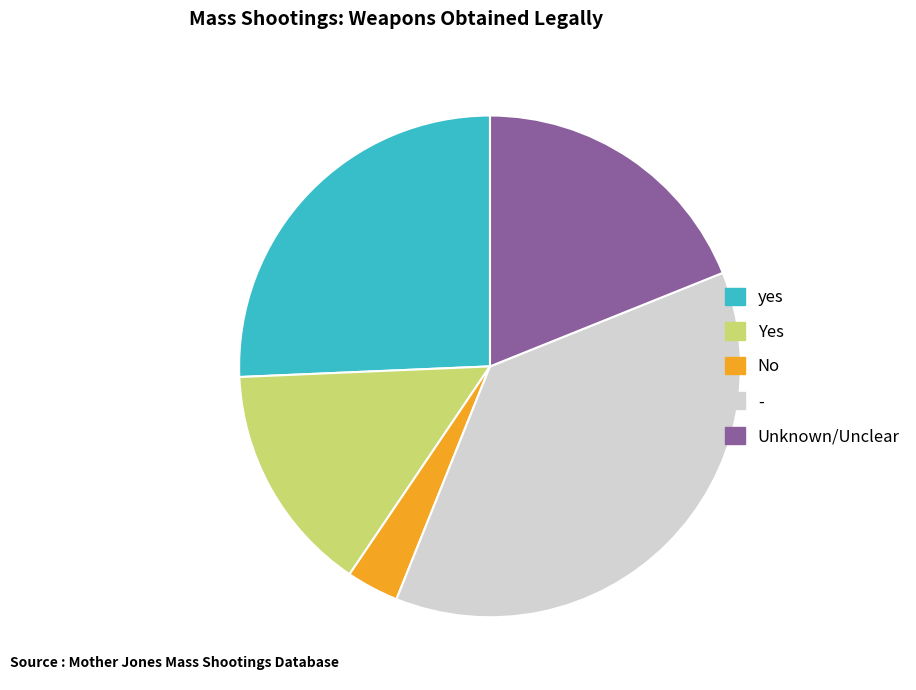

Does any single category account for the majority?

No